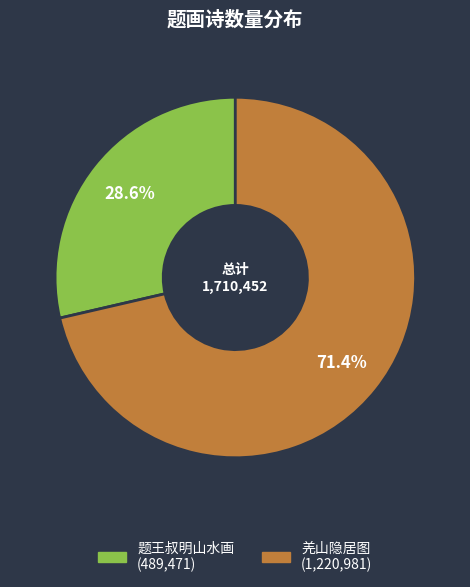

Does any single category account for the majority?

Yes